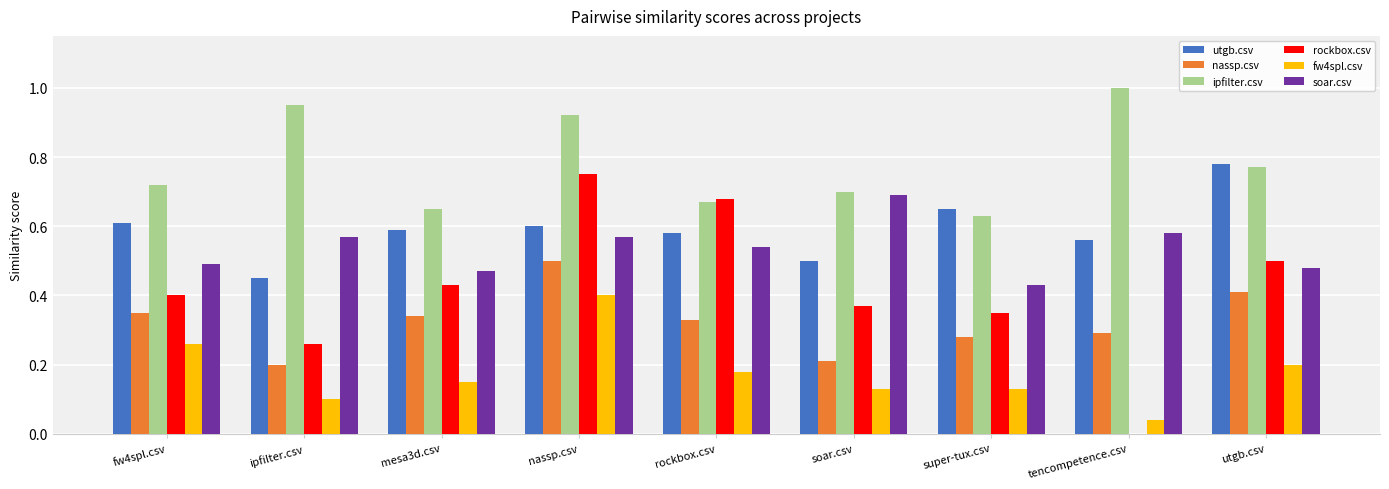

At which label is soar.csv closest to 0?

super-tux.csv